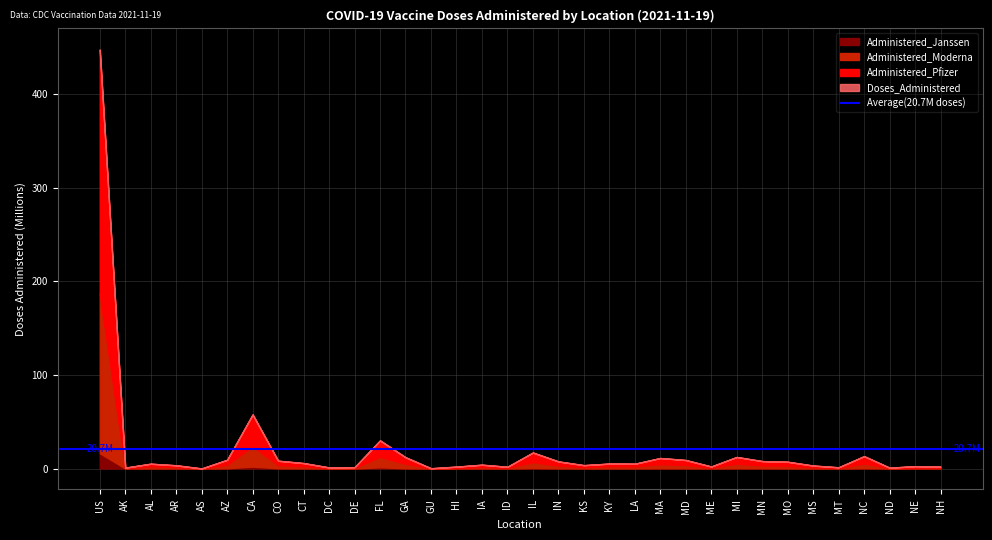

Which series has the widest spread of values?

Doses_Administered